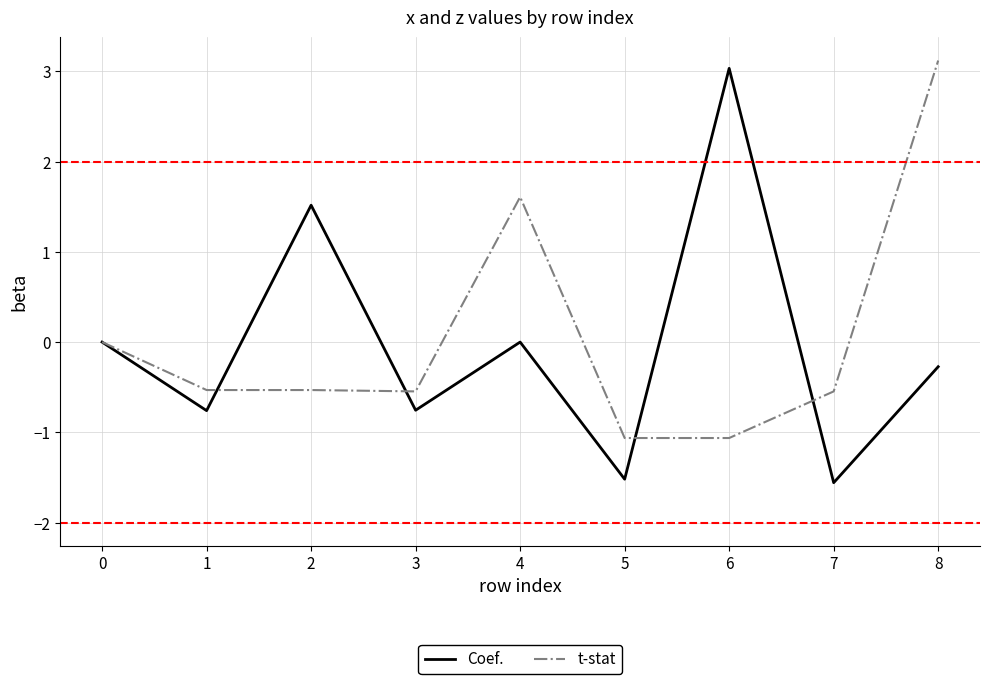

Read the Coef. value at 8.

-0.3